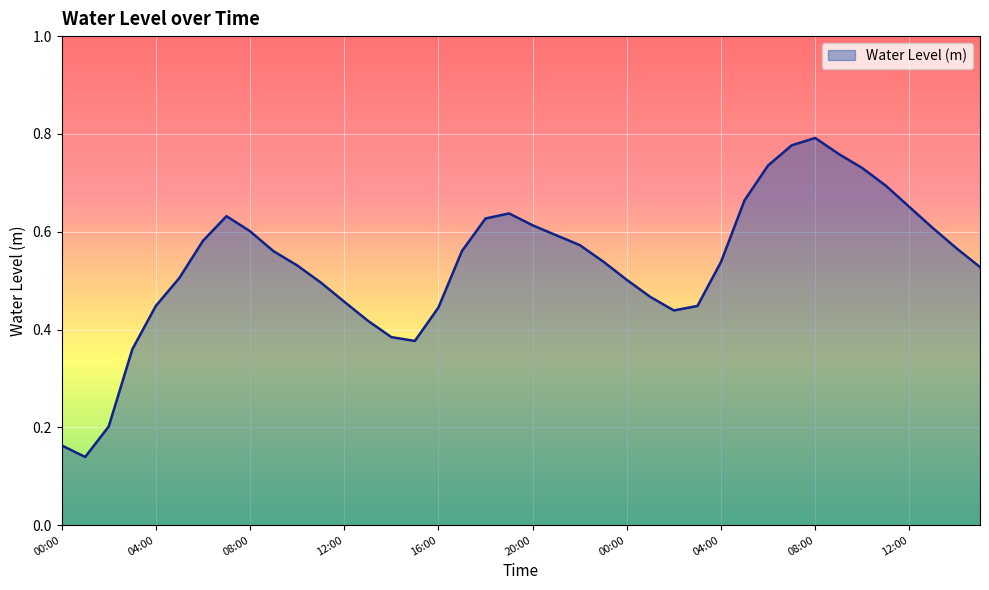

How many lines are shown in the chart?

1